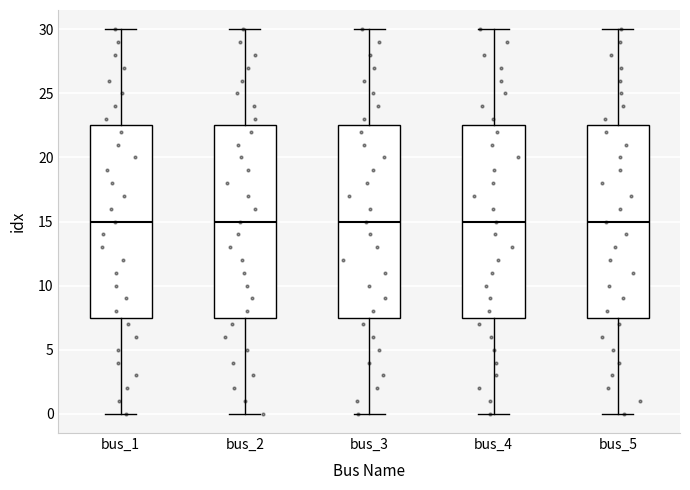

Reading left to right, transcribe this box plot: for each box, give where its median line is, the range the box spans, and where its two whiskers end, as read against the y-axis. The values are not printed on the chart, so give them approximately, as read against the axis.

bus_1: median 15.0, box 7.5 to 22.5, whiskers 0.0 to 30.0
bus_2: median 15.0, box 7.5 to 22.5, whiskers 0.0 to 30.0
bus_3: median 15.0, box 7.5 to 22.5, whiskers 0.0 to 30.0
bus_4: median 15.0, box 7.5 to 22.5, whiskers 0.0 to 30.0
bus_5: median 15.0, box 7.5 to 22.5, whiskers 0.0 to 30.0